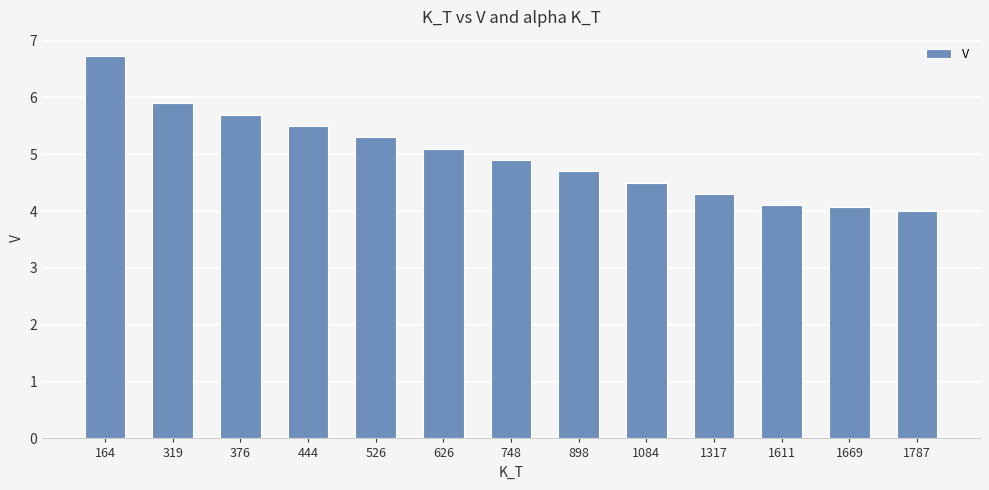

What is the difference between the maximum and minimum values?

2.7